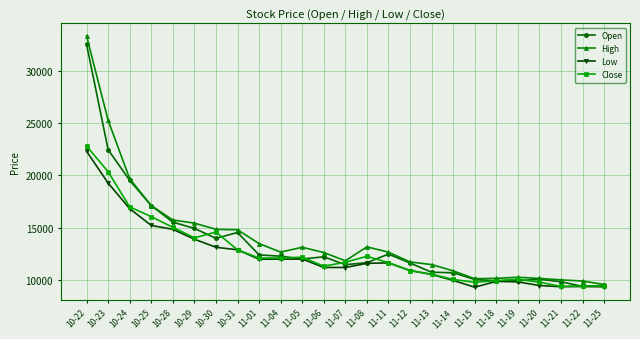

Where is High nearest to the value 21450?

10-24